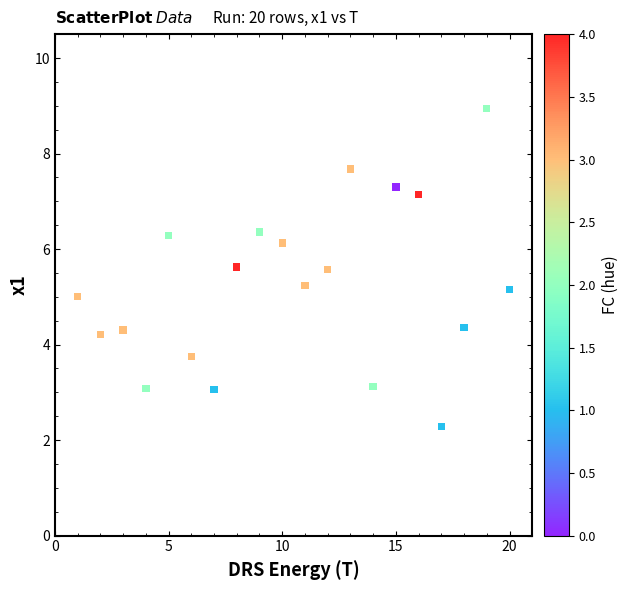

Count the number of points in this scatter plot.

20